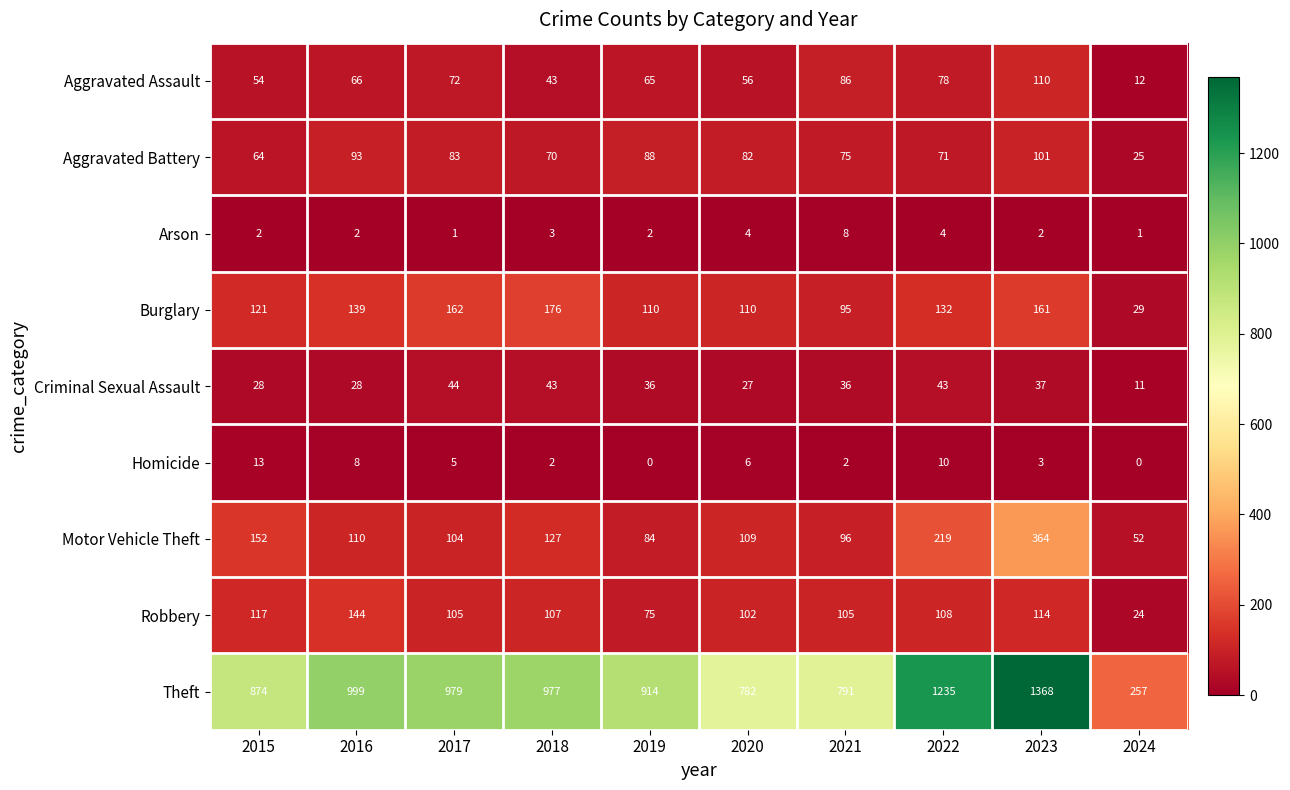

Is it true that Criminal Sexual Assault equals 18 at 2024?

False